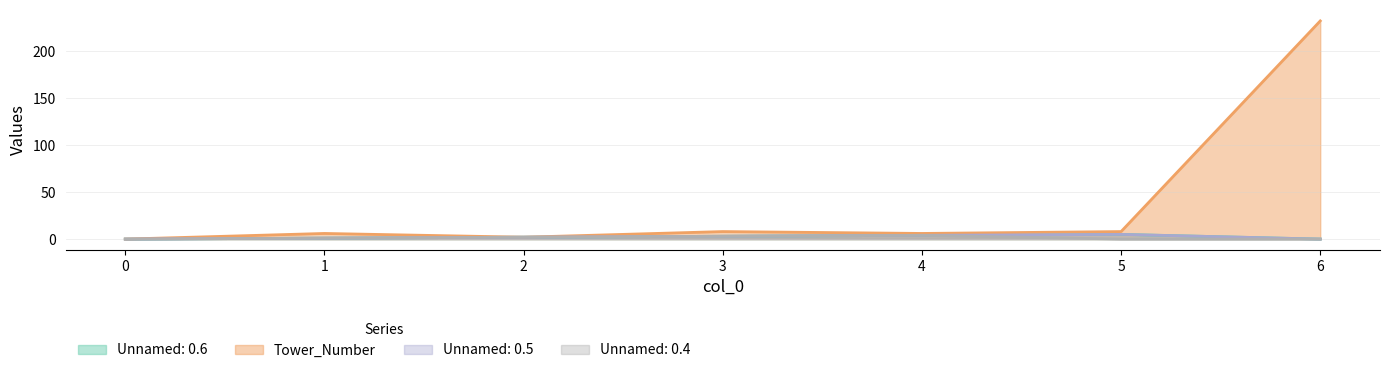

Reading right to left, list all the values displayed in this chart.

Unnamed: 0.6: 0	5	4	3	2	1	0
Tower_Number: 232	8	6	8	2	6	0
Unnamed: 0.5: 0	5	4	3	2	1	0
Unnamed: 0.4: 0	0	4	3	2	1	0